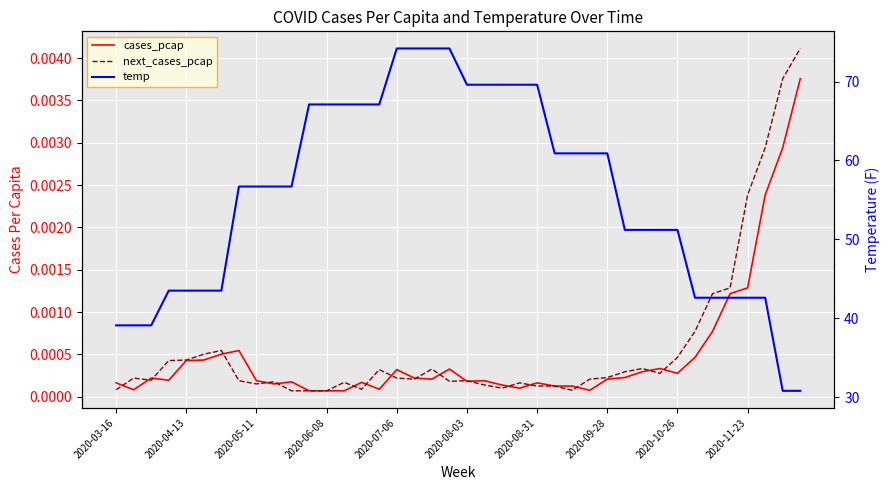

Read the temp value at 30.

51.2